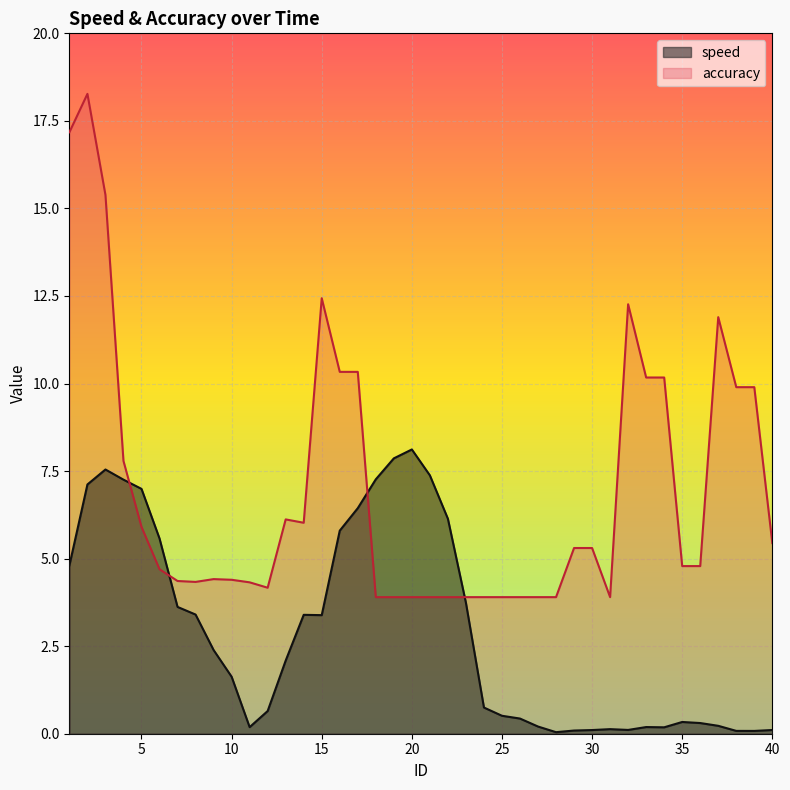

What is the maximum value for accuracy?

18.3